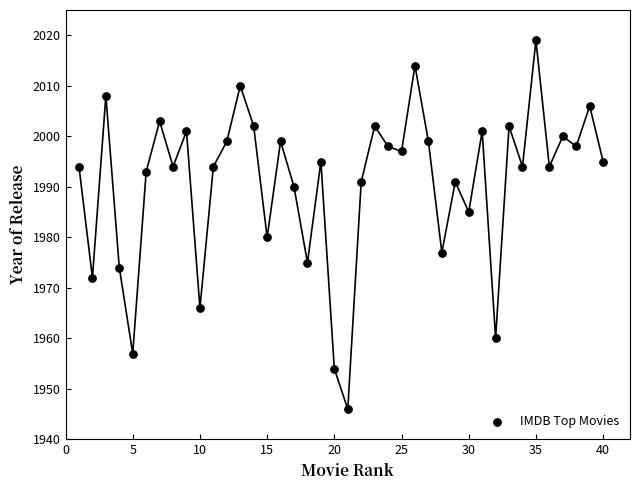

What is the range of Y values (max minus min)?

73